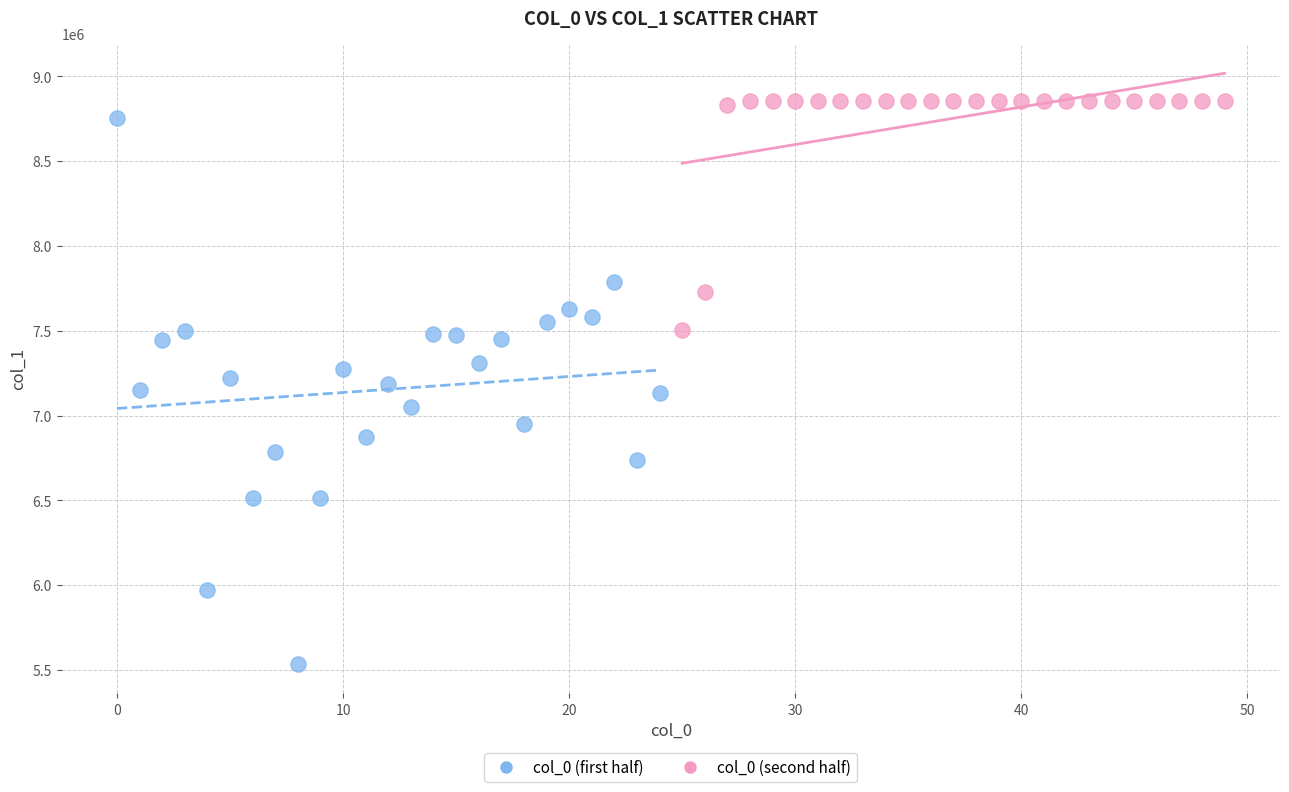

Which series contains the lowest Y value?

col_0 (first half)